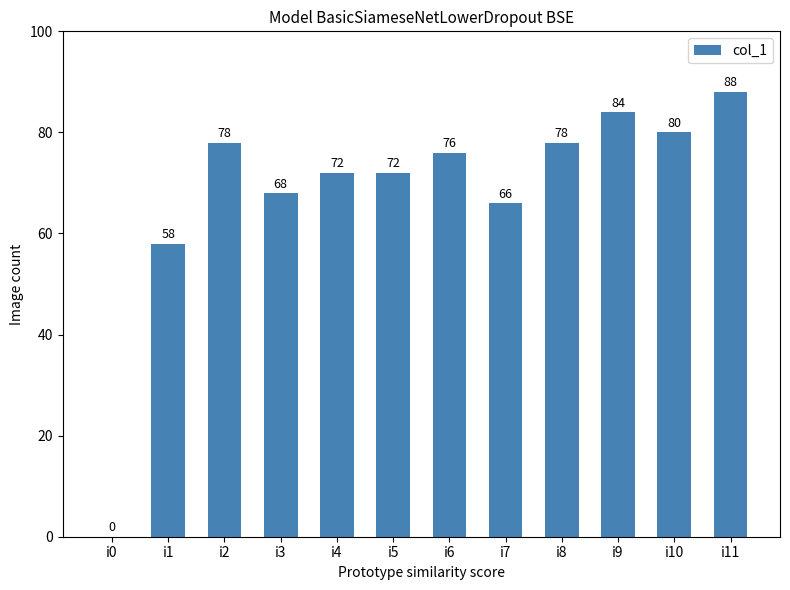

What is the sum of all values?

820